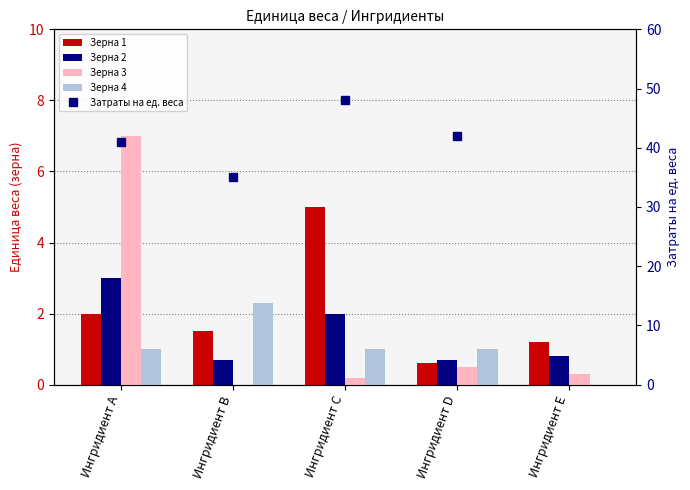

List the series in order of their peak value, lowest first.

Зерна 4, Зерна 2, Зерна 1, Зерна 3